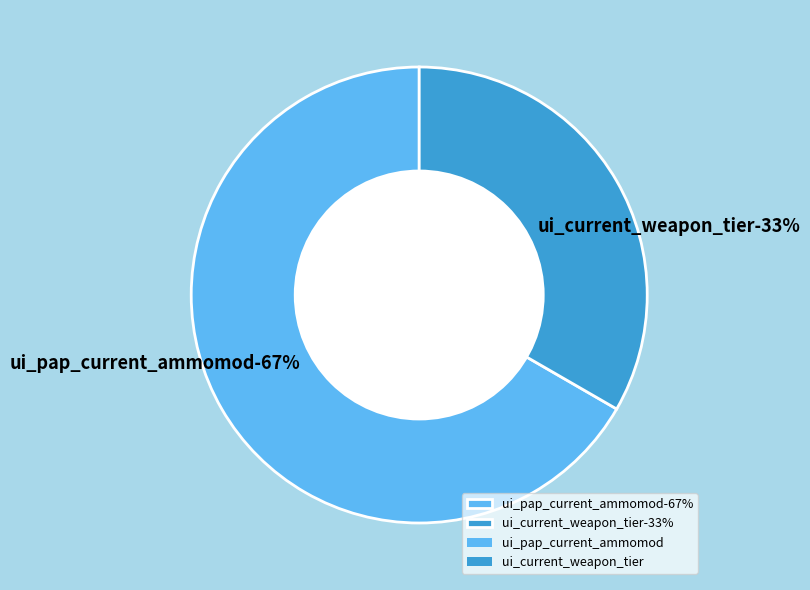

Rank the categories by value from lowest to highest.

ui_current_weapon_tier, ui_pap_current_ammomod